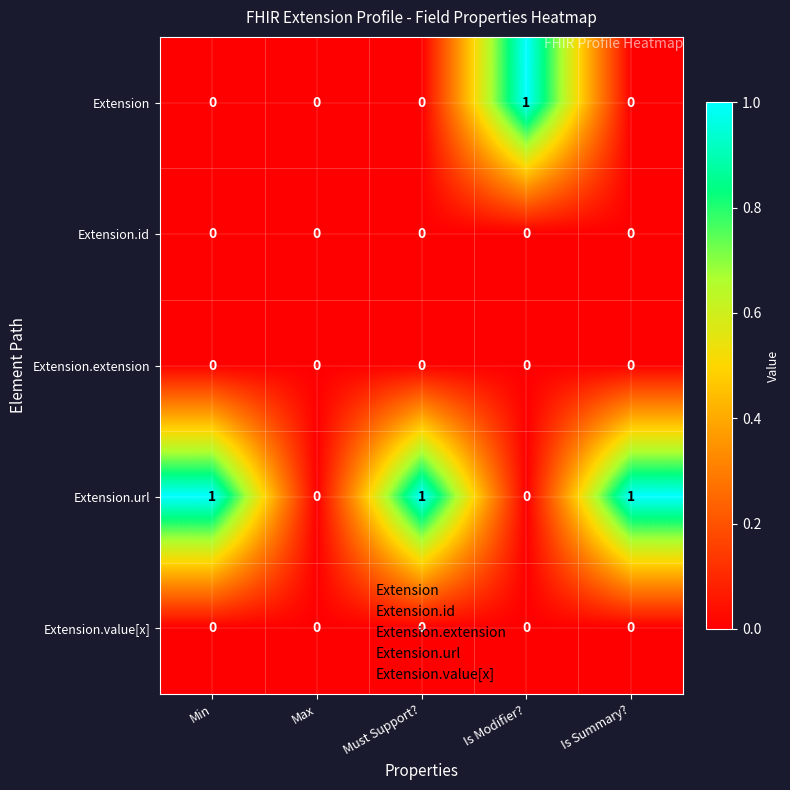

Which series has the largest total across all categories?

Extension.url